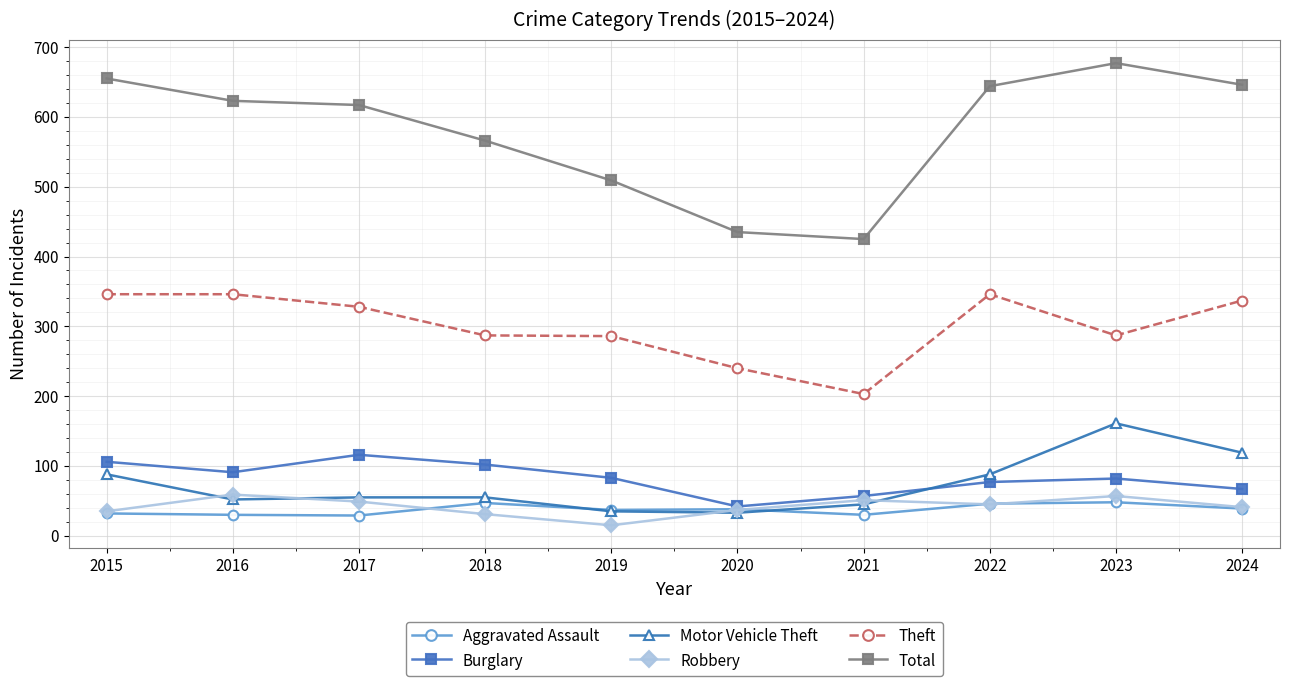

True or false: Total has more than 2 points higher than both neighbors.

False